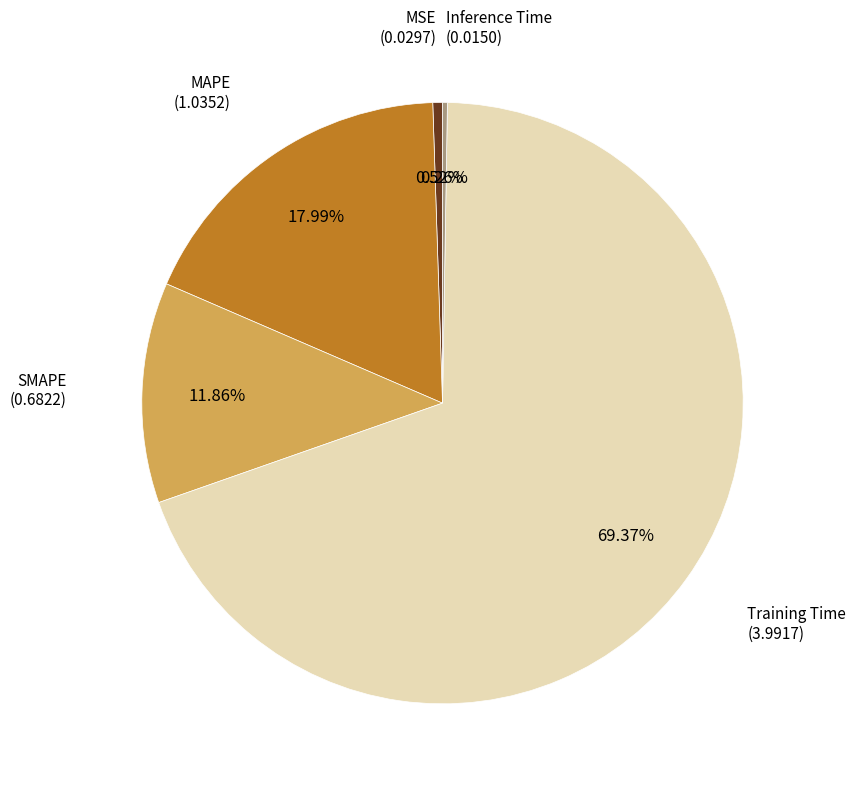

Is there a majority slice in this chart?

Yes